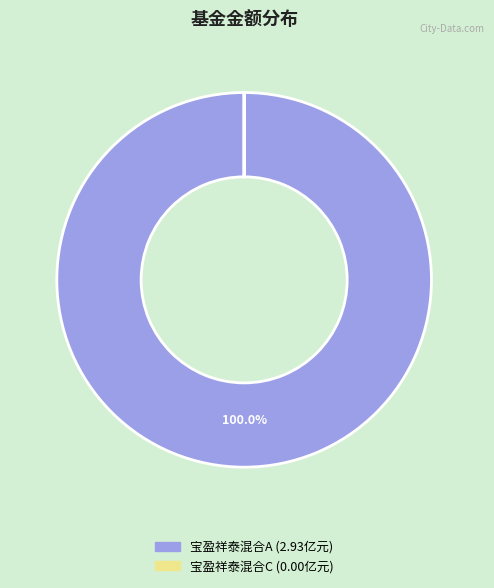

What is the majority slice?

宝盈祥泰混合A